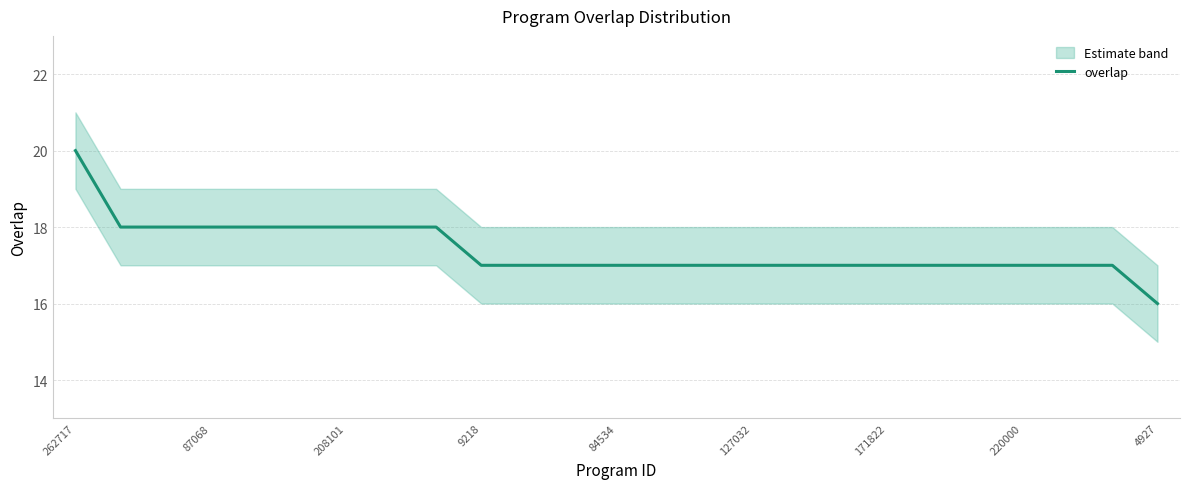

What is the highest value of the overlap series?

20